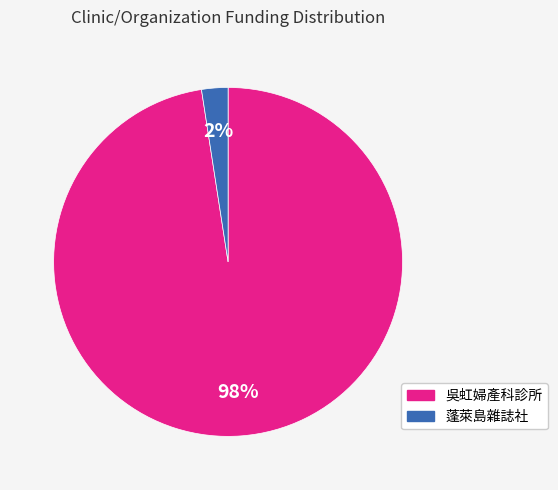

To the nearest percent, what is the average slice percentage?

50%